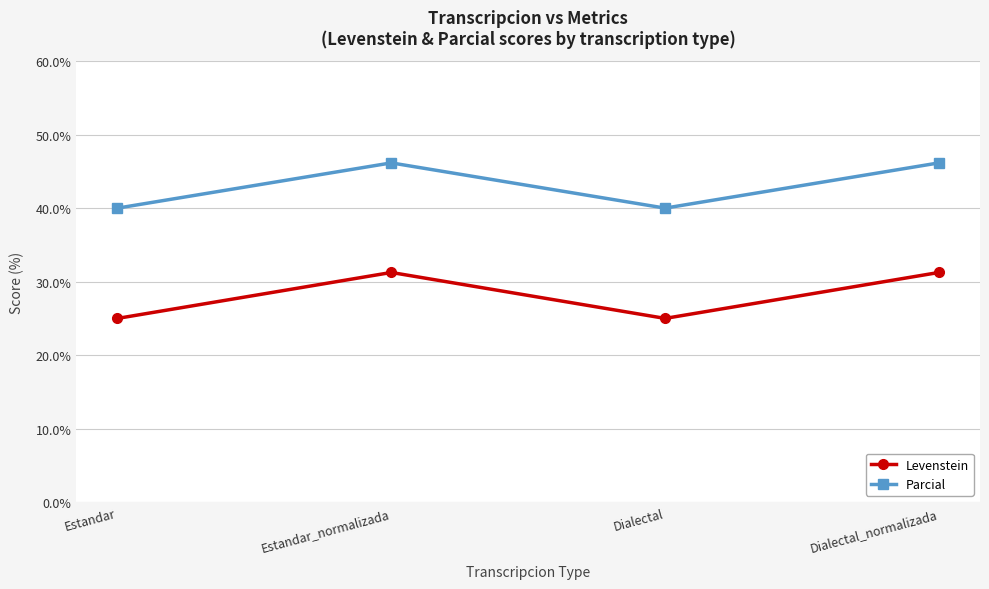

What is the total value across all series at Dialectal?

65.0